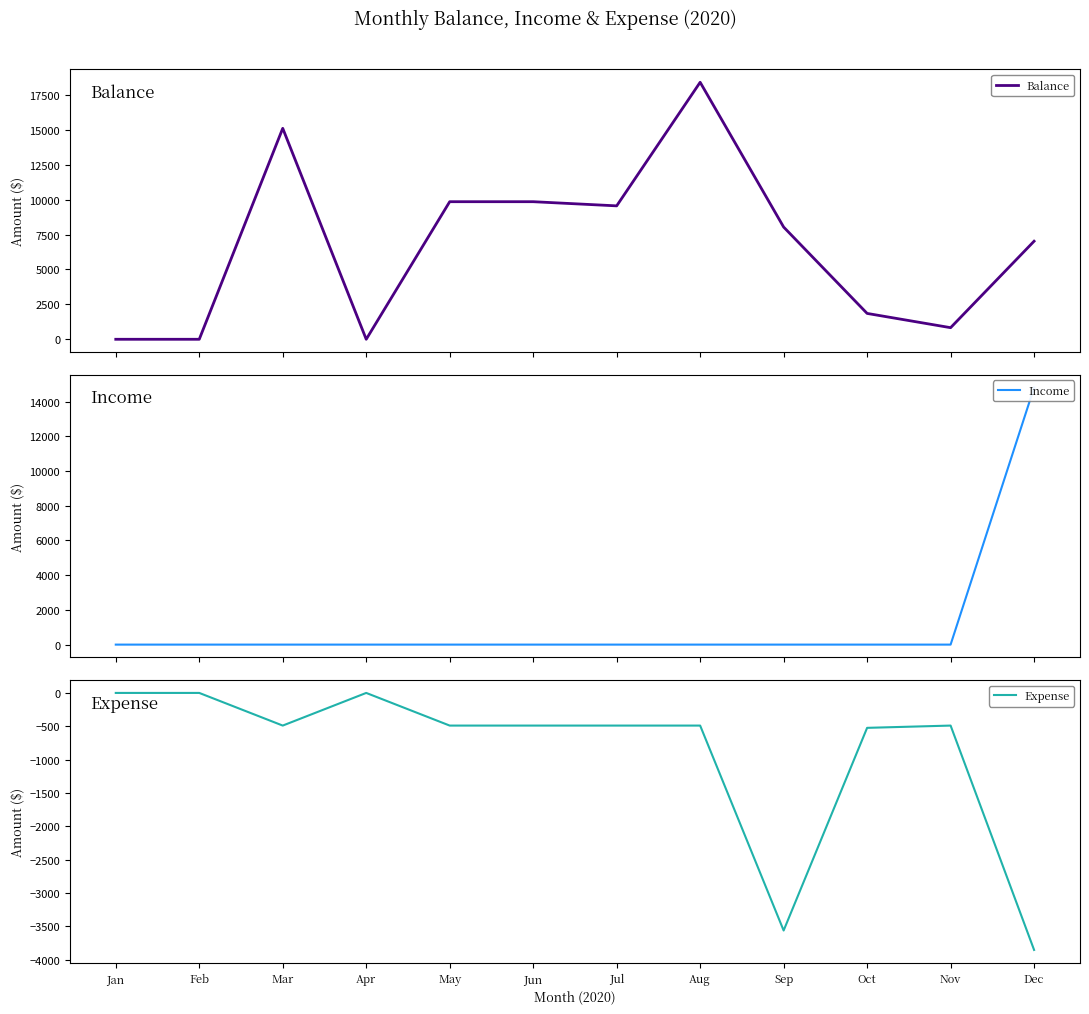

What are all the series names shown in the legend?

Balance, Income, Expense